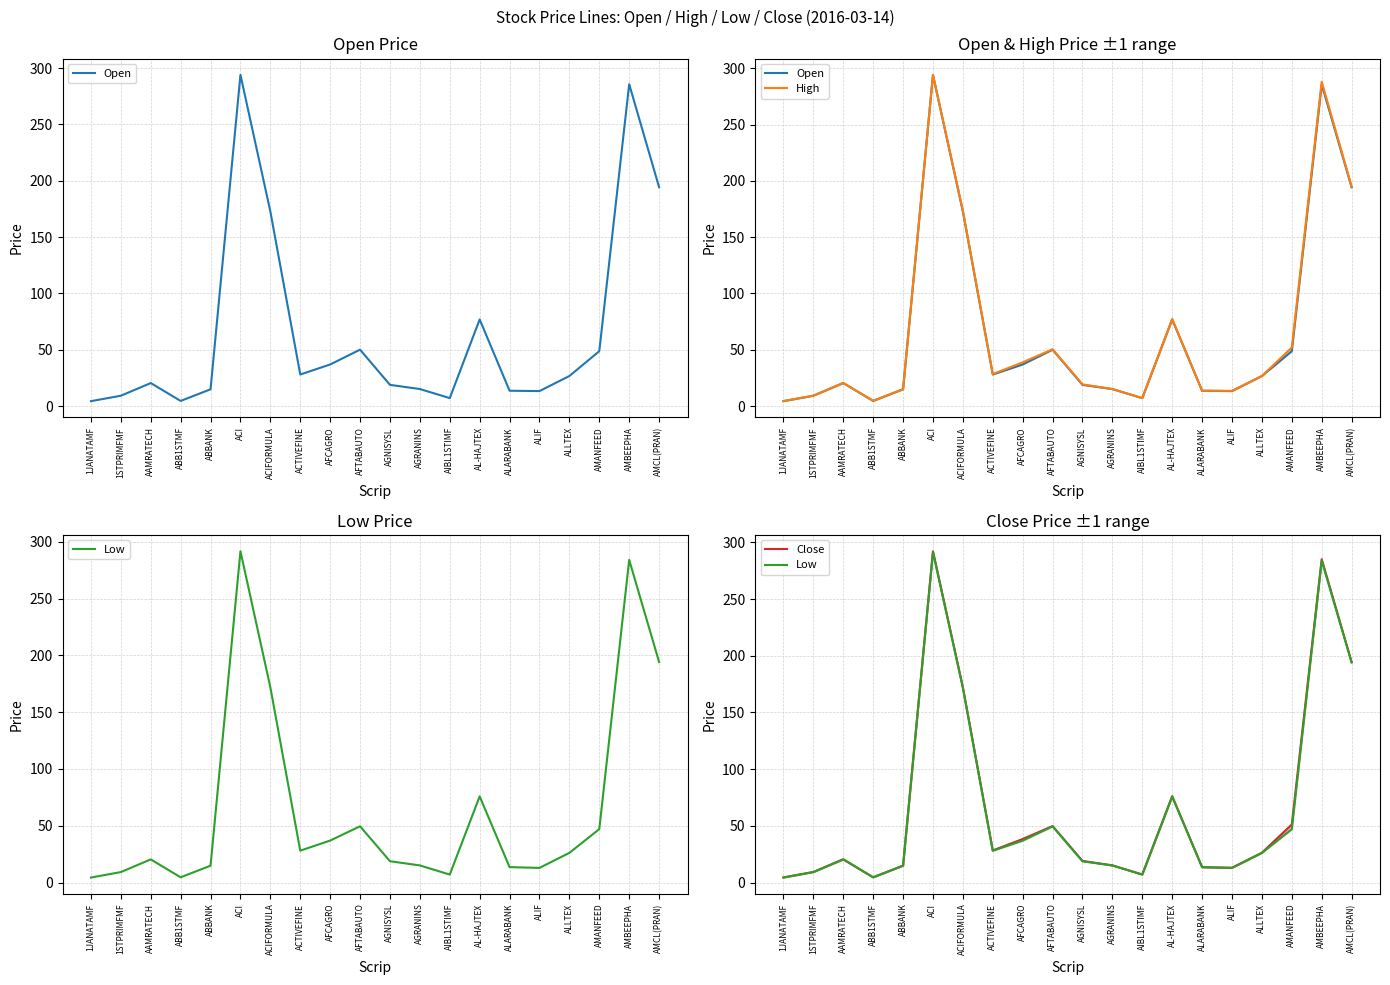

Does the chart display data point markers on the line(s)?

No